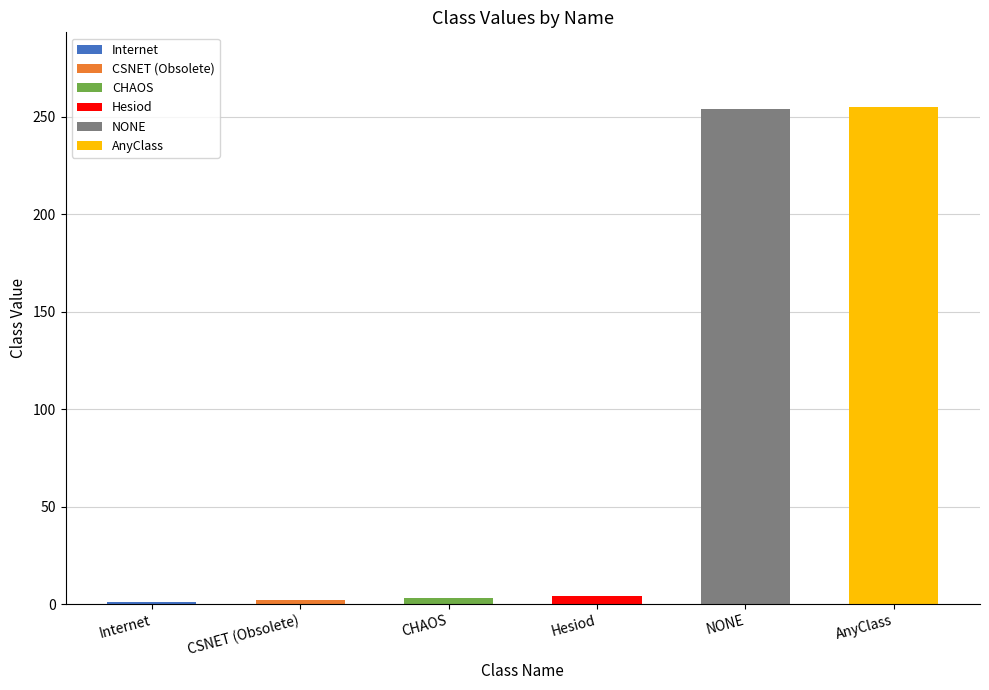

List the labels in order of value, smallest first.

Internet, CSNET (Obsolete), CHAOS, Hesiod, NONE, AnyClass